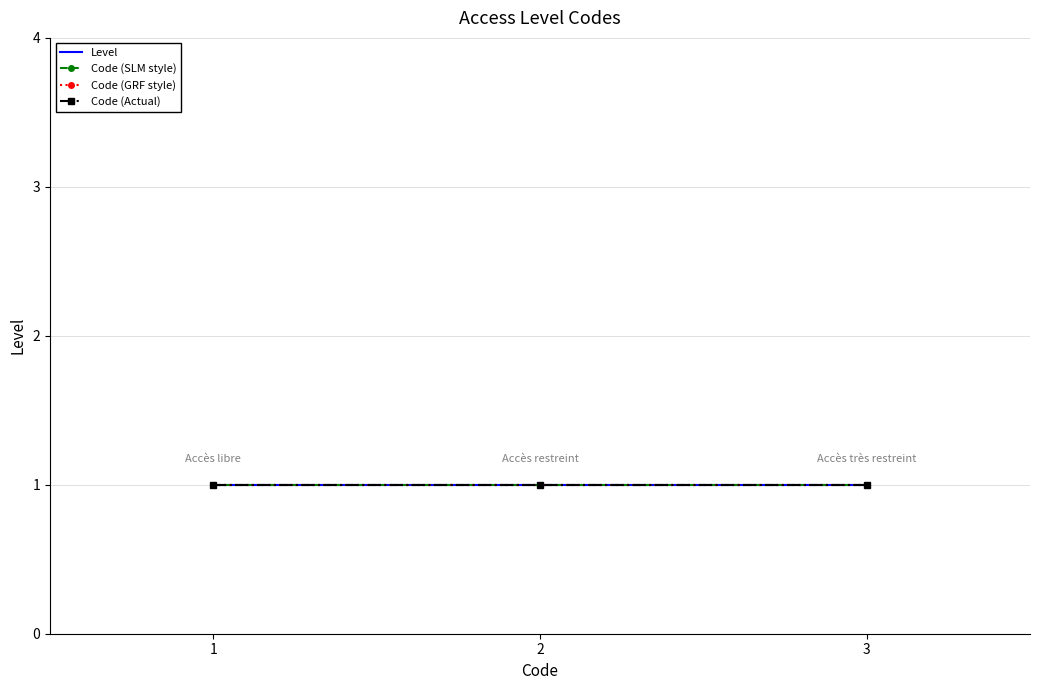

Count the values in the range 1 to 3.

3